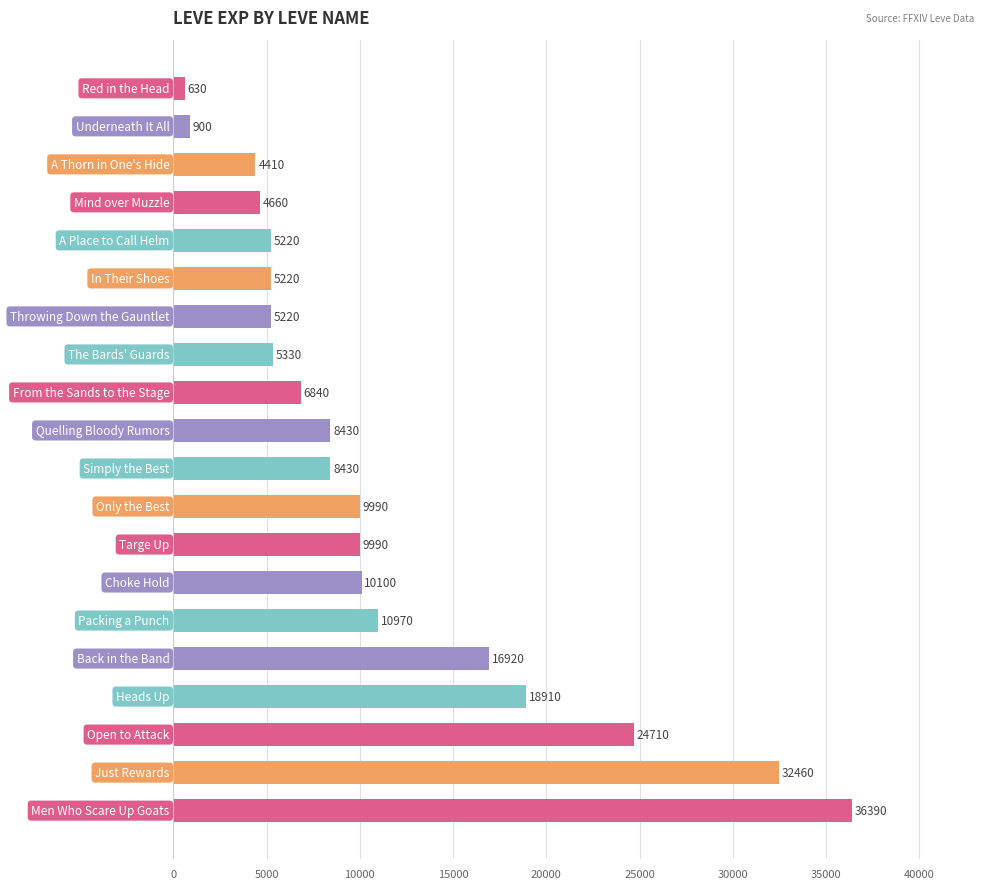

What is the maximum value shown in the chart?

36390